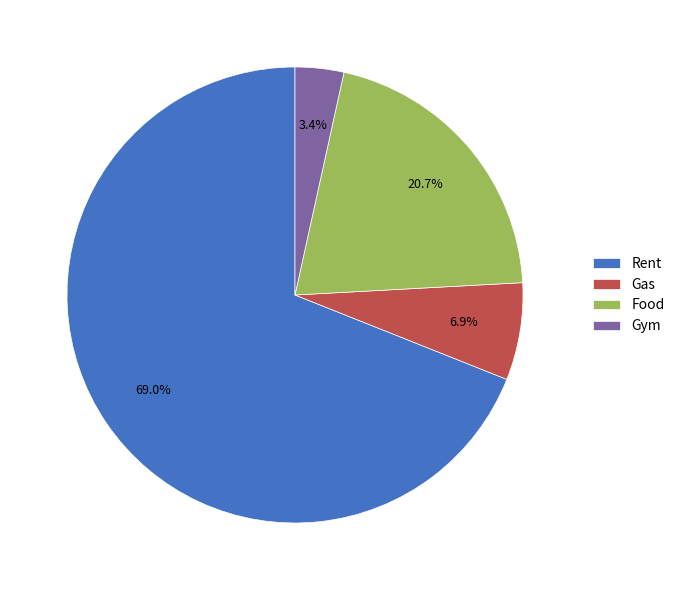

Do Gas and Food together represent more than half of the pie?

No